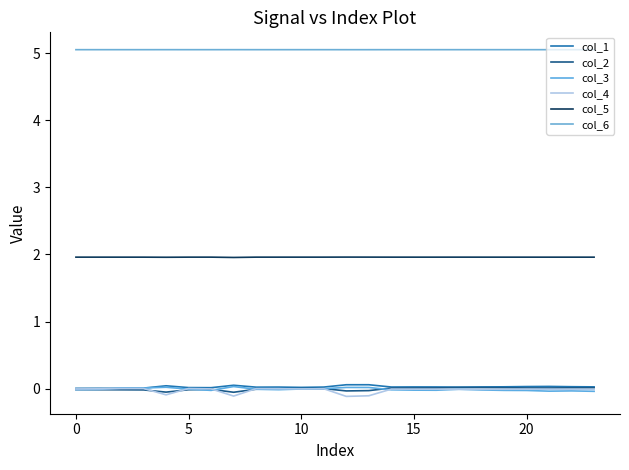

At which label is col_2 closest to 0?

11